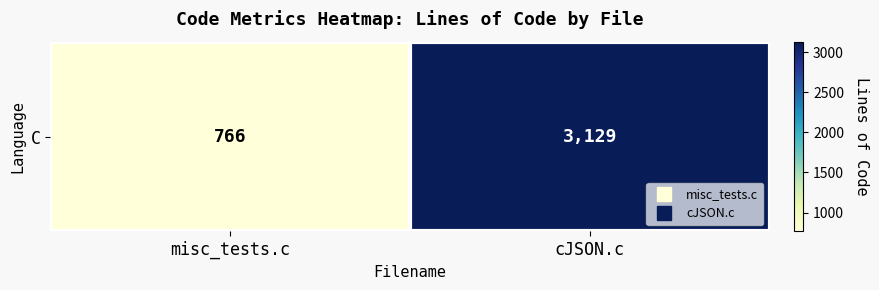

At which category does the chart reach its minimum across all series?

misc_tests.c